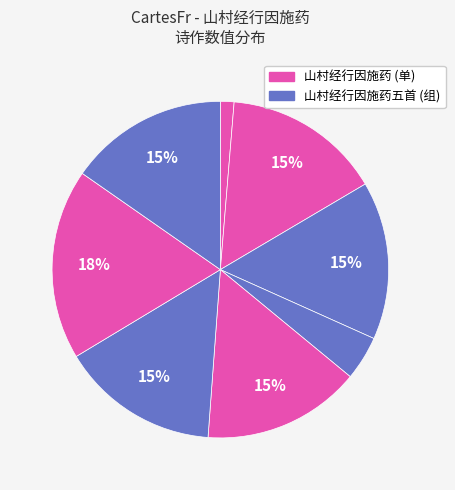

How many segments does this pie chart have?

8